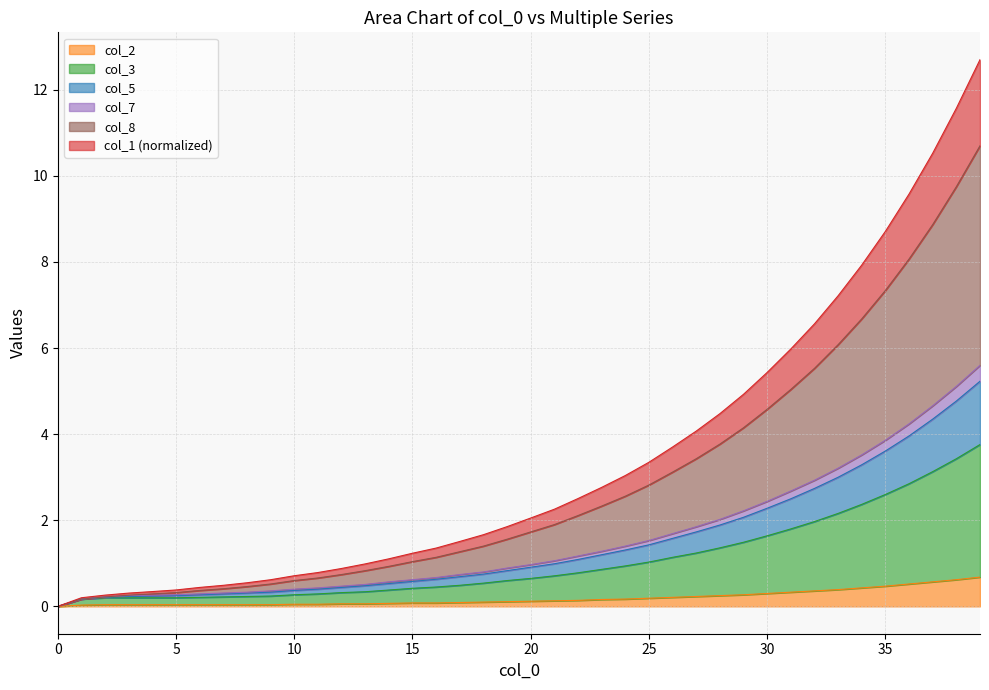

Does the chart have visible grid lines?

Yes